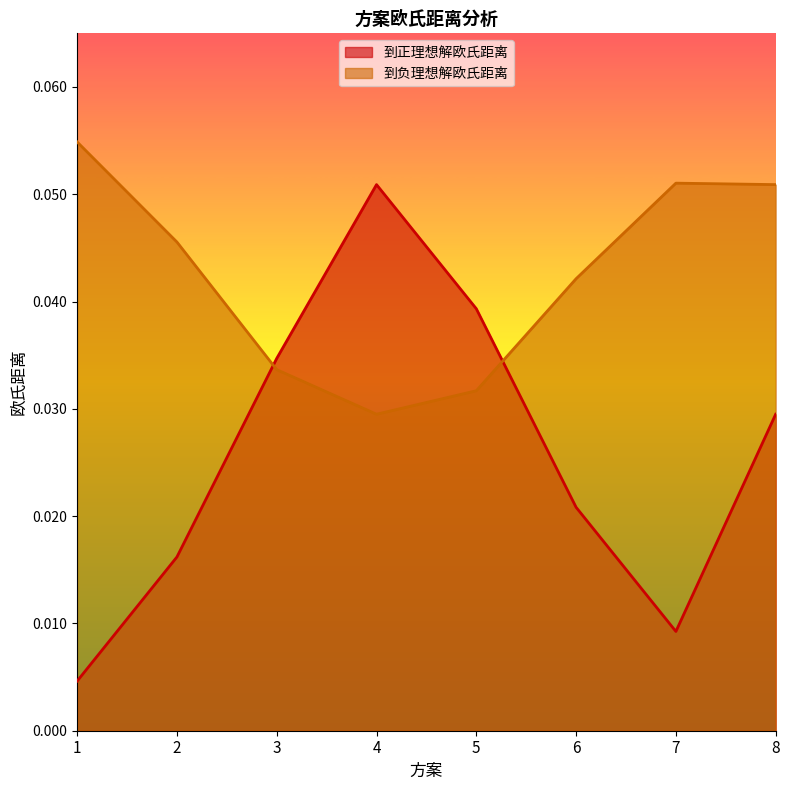

After their last crossing, which series has the higher values: 到负理想解欧氏距离 or 到正理想解欧氏距离?

到负理想解欧氏距离